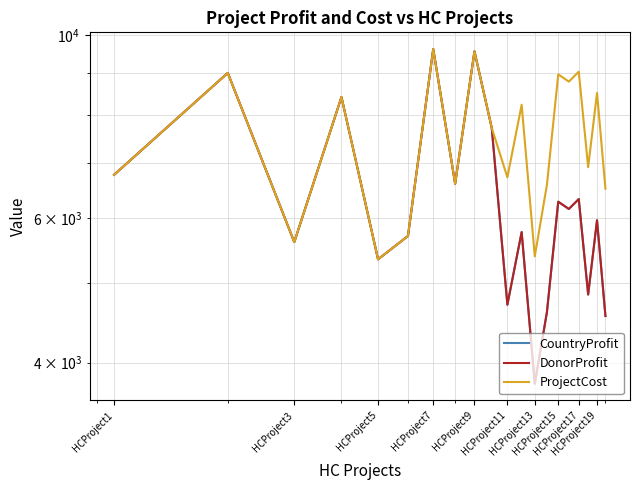

Reading right to left, list all the values displayed in this chart.

CountryProfit: 4557	5959	4840	6324	6151	6277	4607	3770	5765	4704	7720	9565	6602	9627	5702	5342	8416	5606	9004	6769
DonorProfit: 4557	5959	4840	6324	6151	6277	4607	3770	5765	4704	7720	9565	6602	9627	5702	5342	8416	5606	9004	6769
ProjectCost: 6511	8513	6915	9035	8788	8968	6582	5386	8236	6721	7720	9565	6602	9627	5702	5342	8416	5606	9004	6769